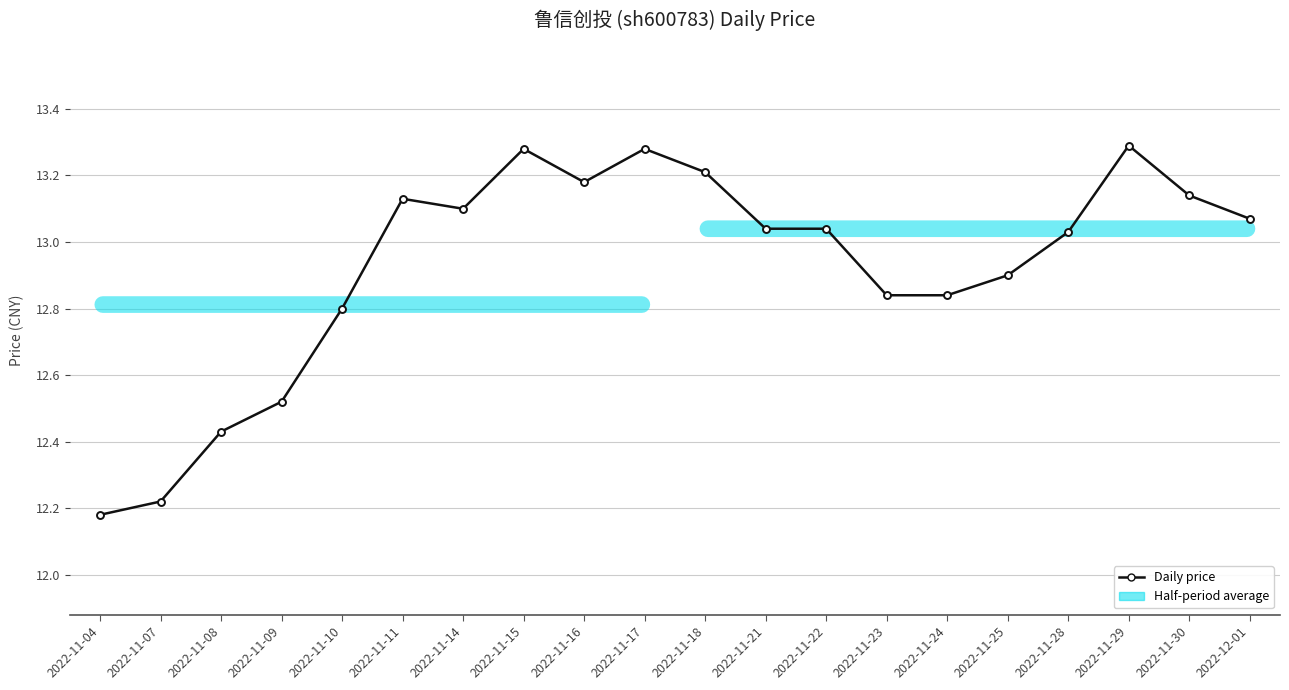

Does the chart have visible grid lines?

Yes